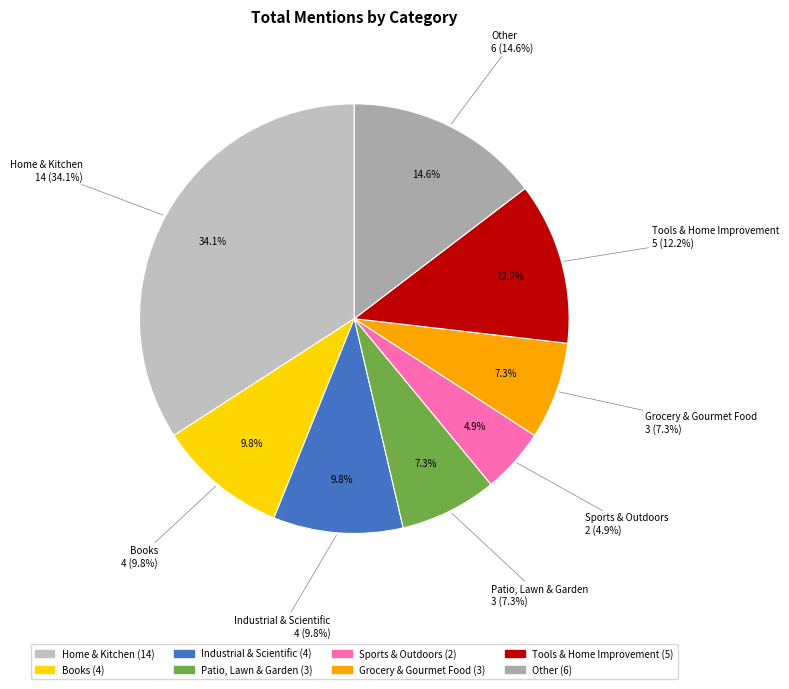

To the nearest percent, what is the difference between the Home & Kitchen and Grocery & Gourmet Food slice percentages?

27%